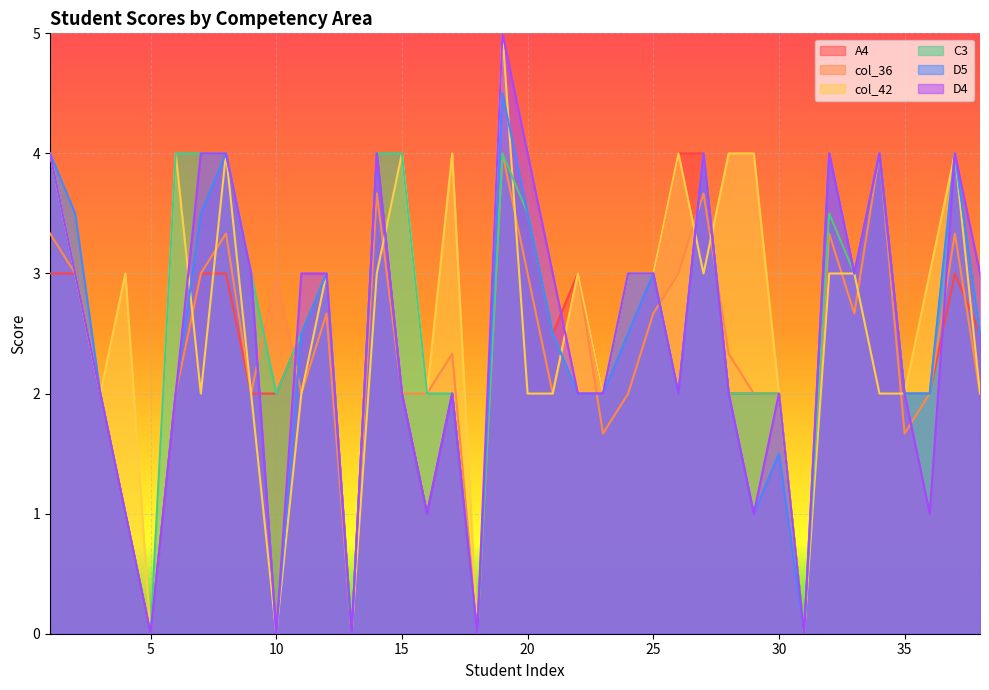

How many data points does each series have?

38